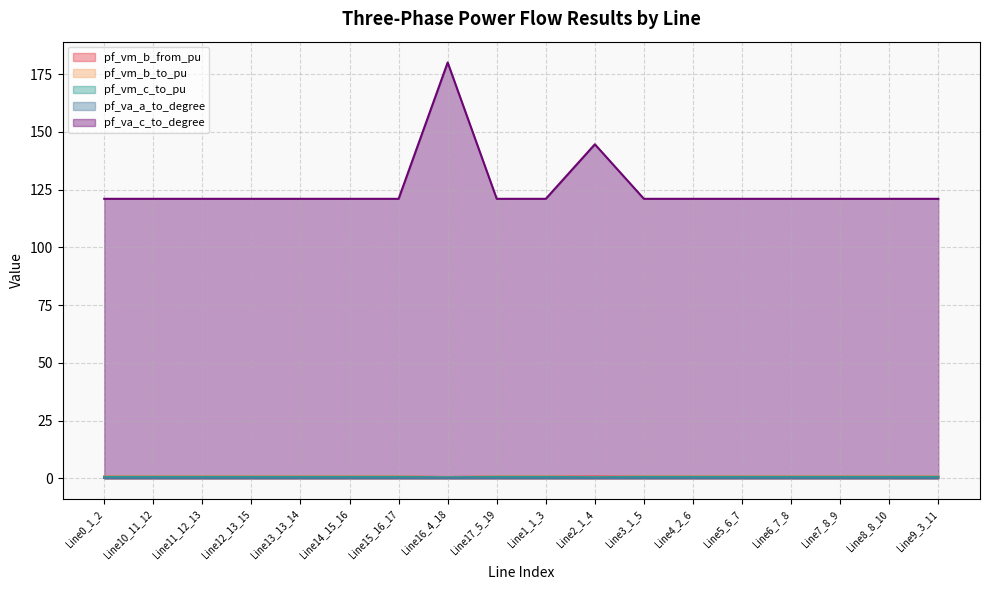

Is it true that pf_va_c_to_degree equals 121.0 at Line4_2_6?

True